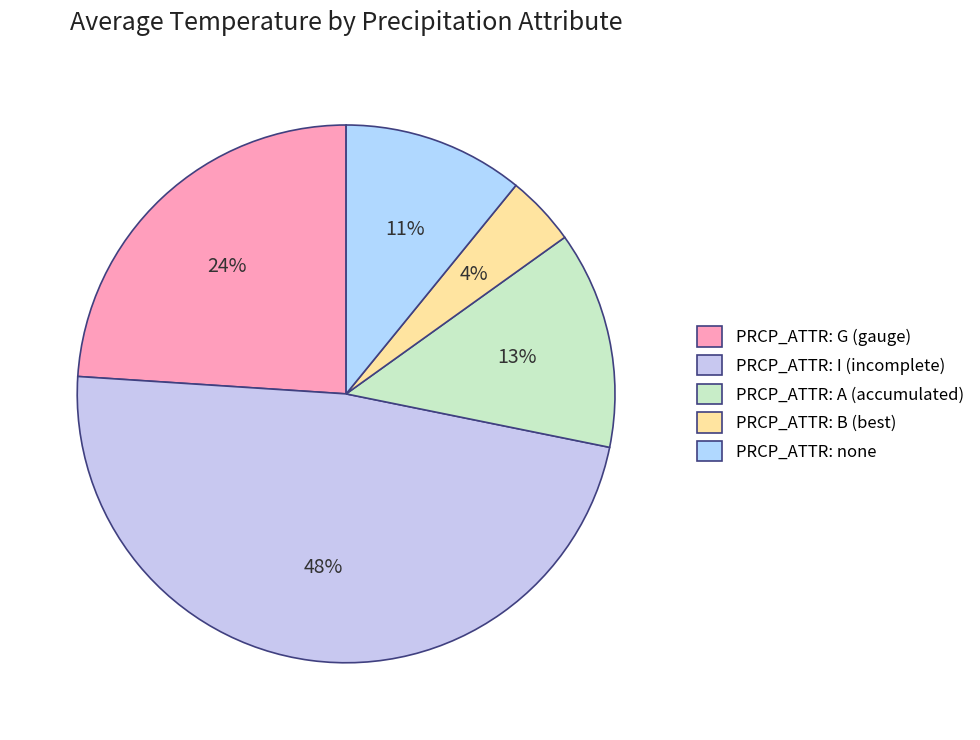

What is the largest slice in the pie chart?

PRCP_ATTR: I (incomplete)